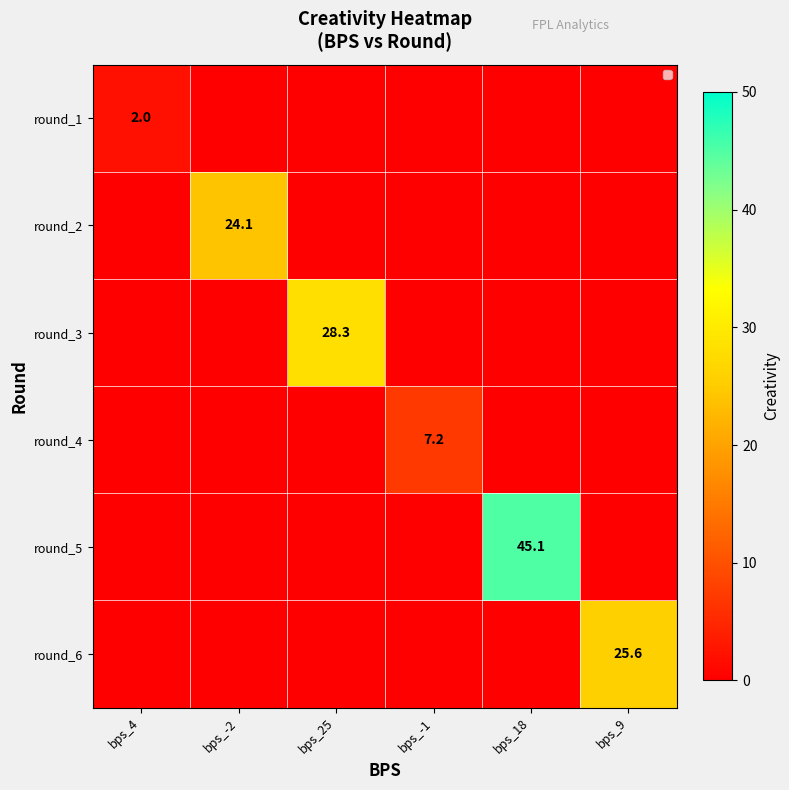

How many series are shown in this chart?

6